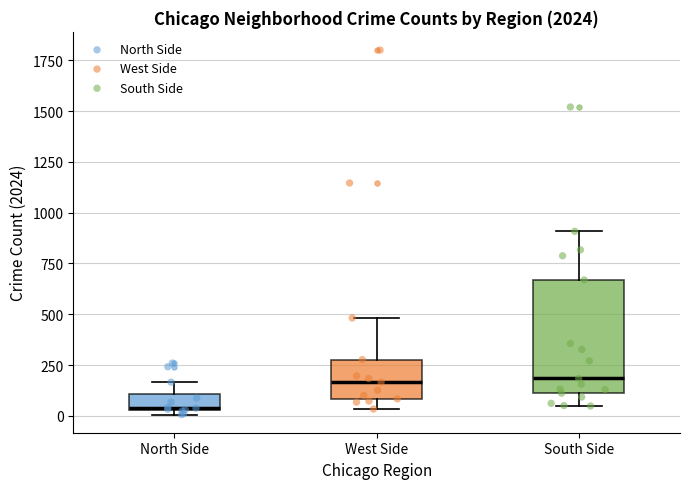

Reading left to right, read every box against the y-axis: the position of its median line, the range the box covers, and the ends of its whiskers. The values are not printed on the chart, so give them approximately, as read against the axis.

North Side: median 50, box 50 to 100, whiskers 0 to 150
West Side: median 150, box 100 to 300, whiskers 50 to 500
South Side: median 200, box 100 to 650, whiskers 50 to 900